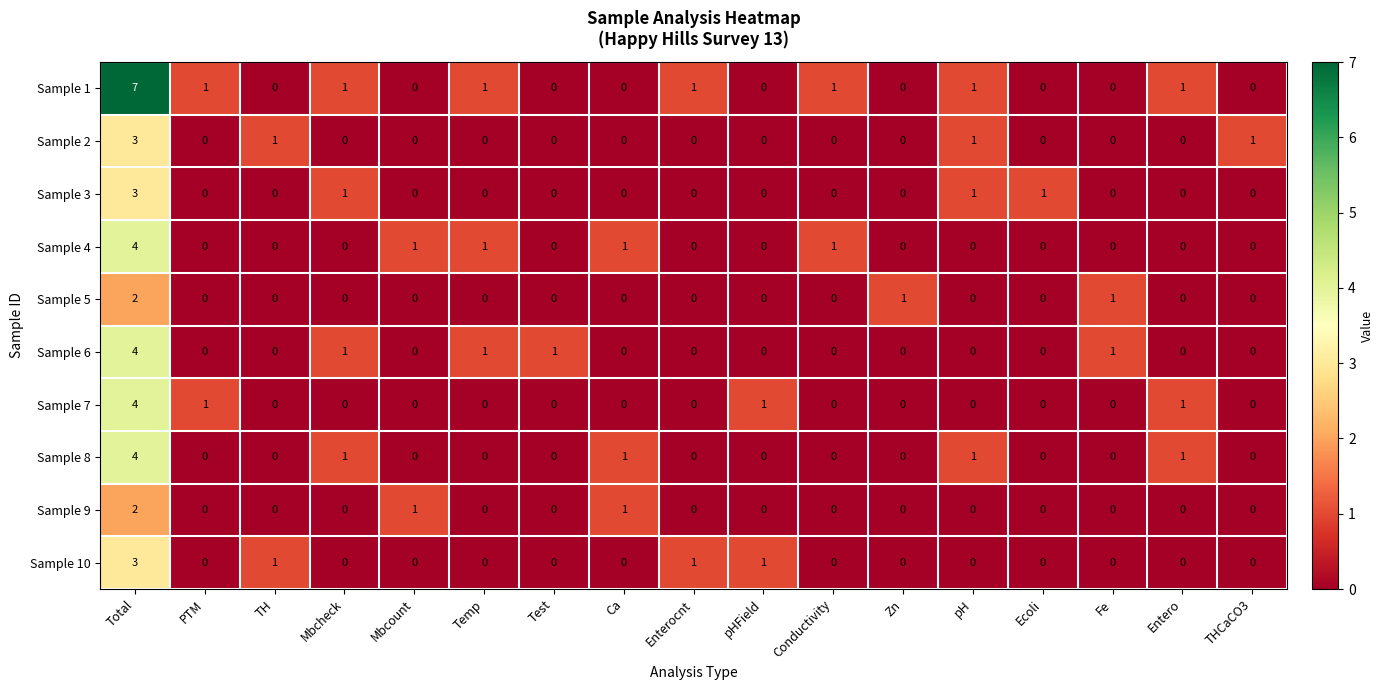

What value does the Sample 10 series have at Total?

3